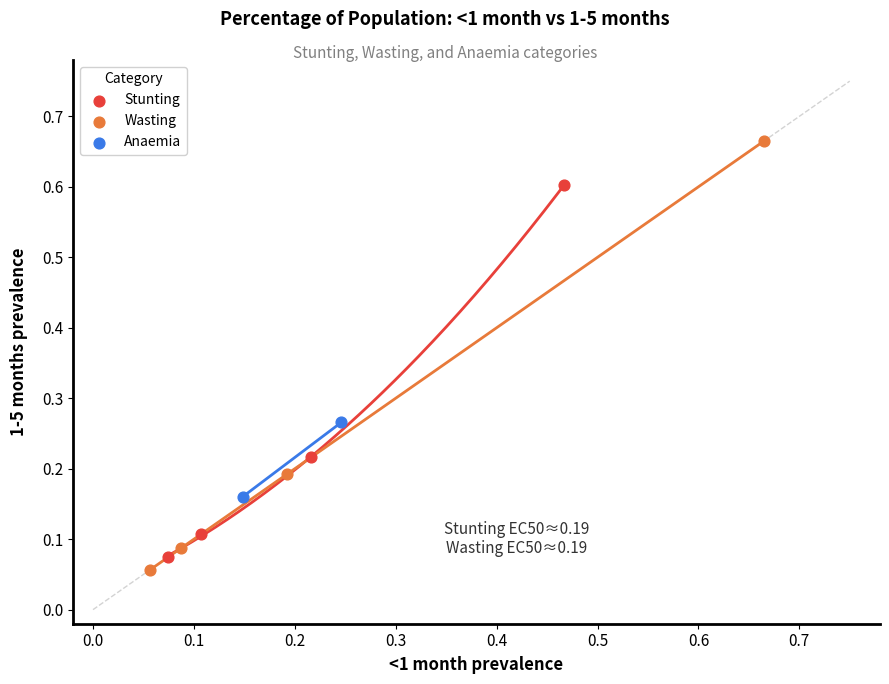

What are all the series names shown in the legend?

Stunting, Wasting, Anaemia